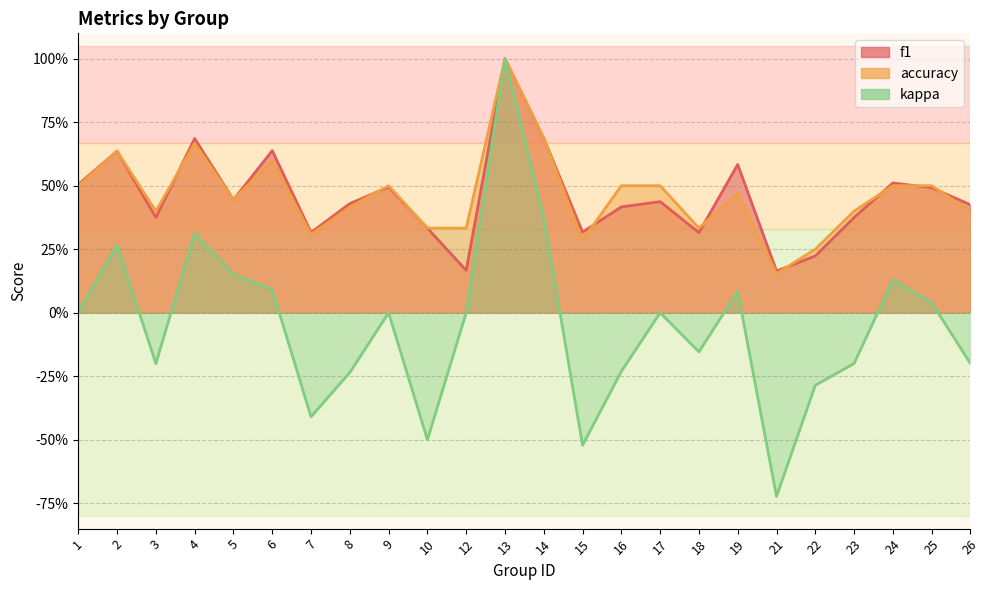

True or false: f1 has more than 0 points higher than both neighbors.

True